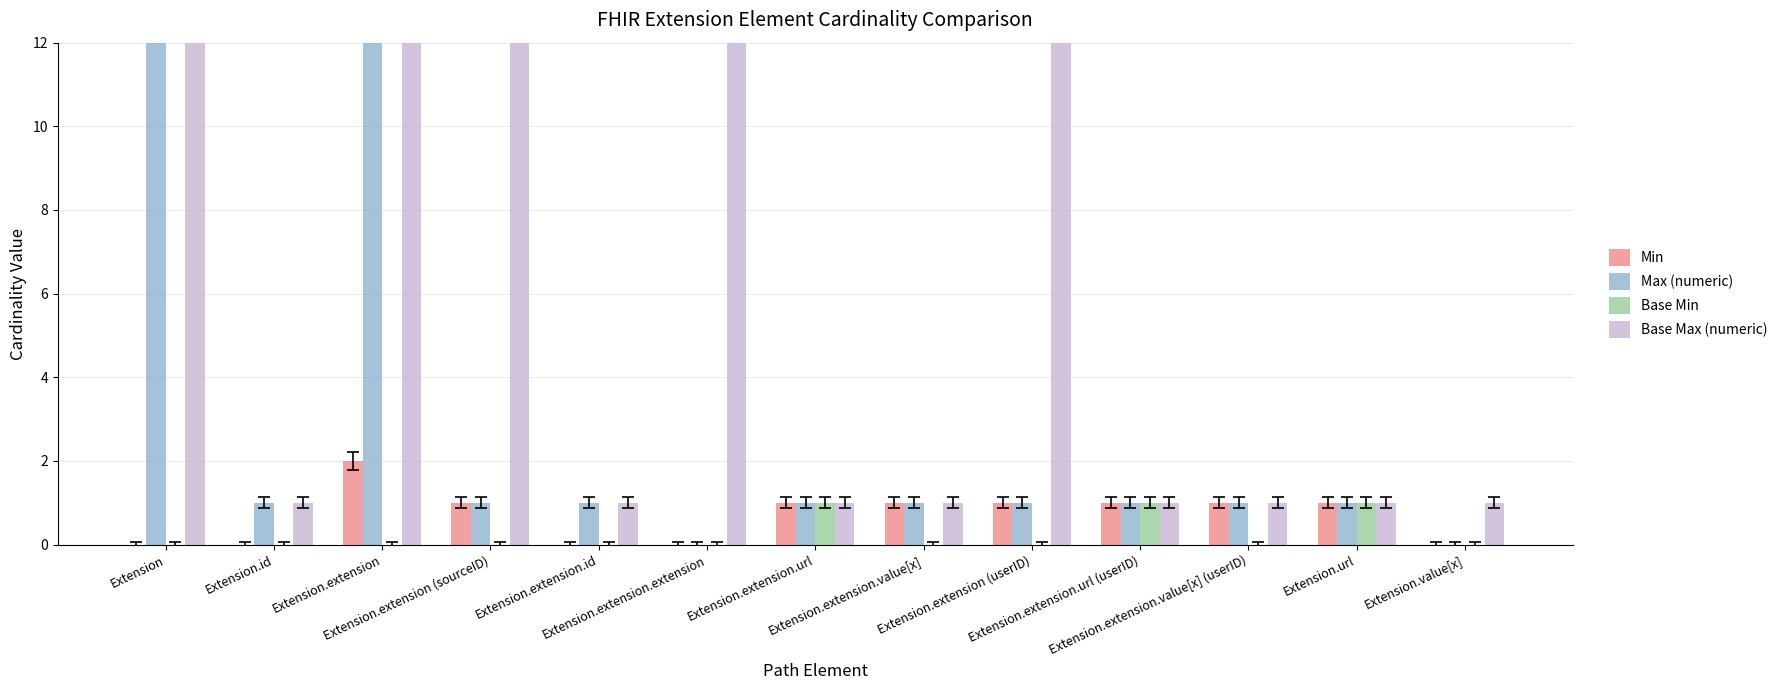

How many data points in Max (numeric) are less than 1?

2